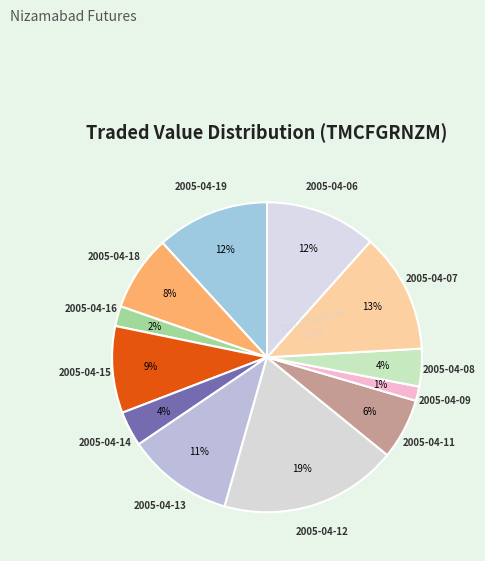

How many segments does this pie chart have?

12